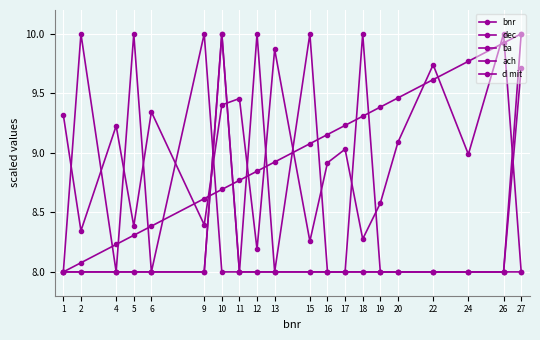

How many lines are shown in the chart?

5